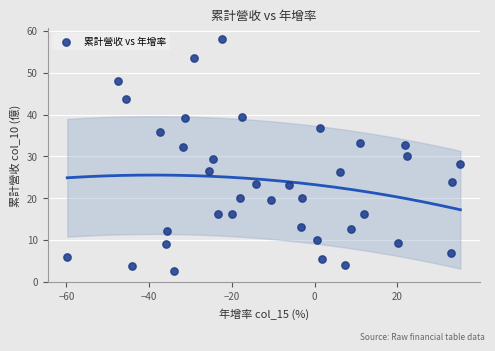

What is the range of X values (max minus min)?

95.0